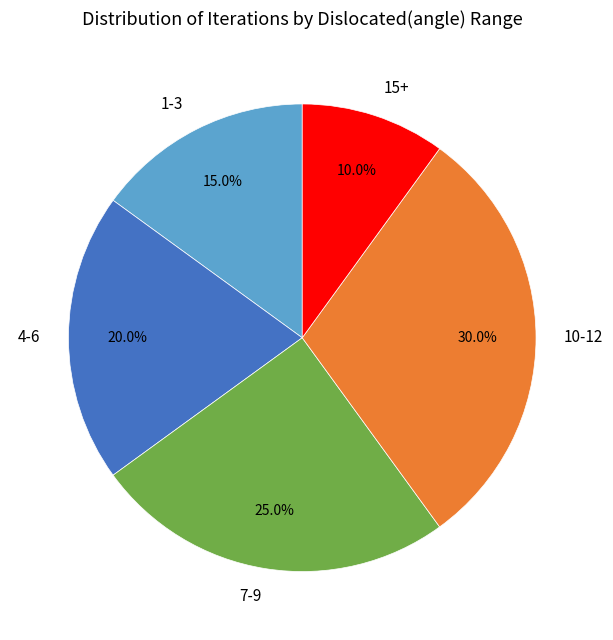

Which slice is the largest?

10-12